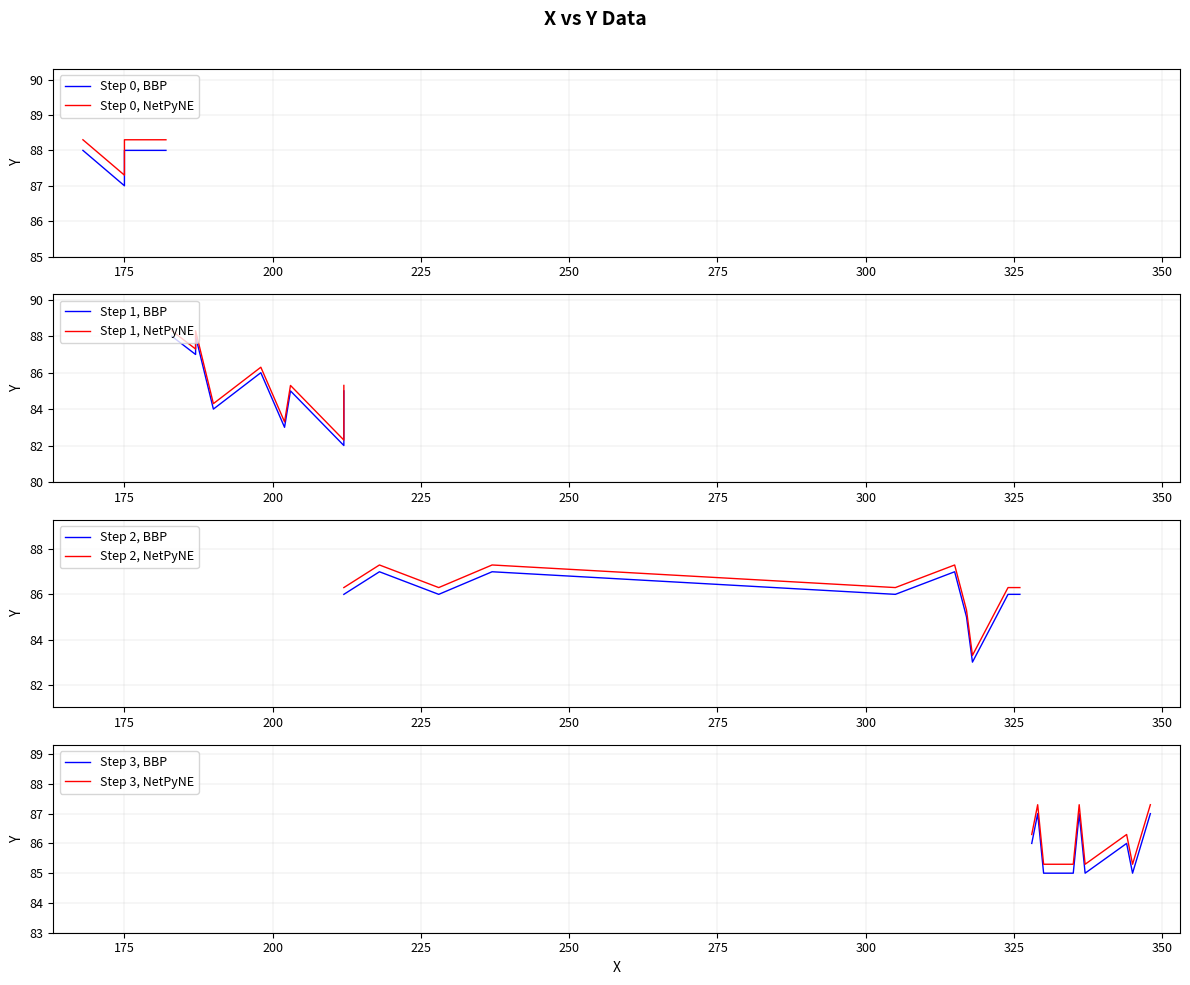

What is the lowest value of the Step 2, NetPyNE series?

83.3